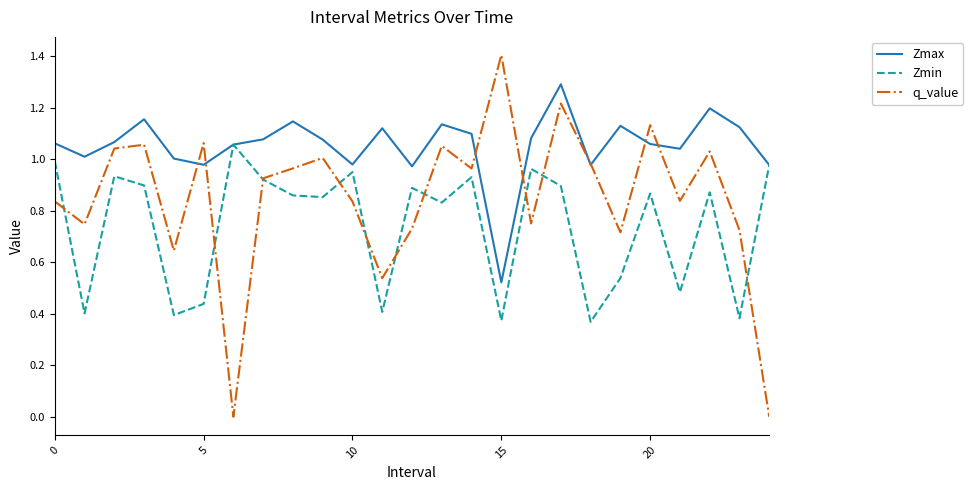

What is the greatest value displayed?

1.4